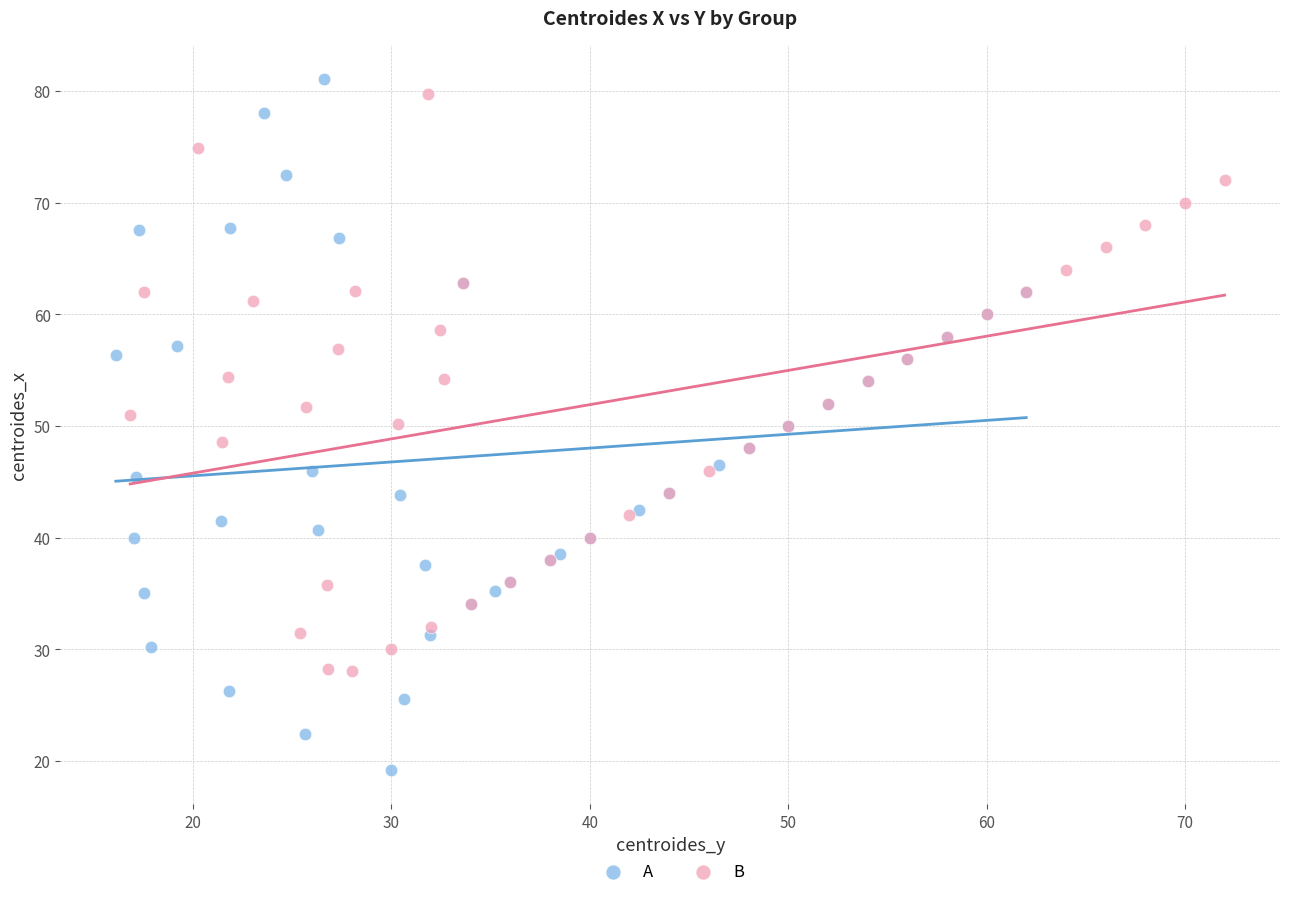

Which series has the widest spread of Y values?

A